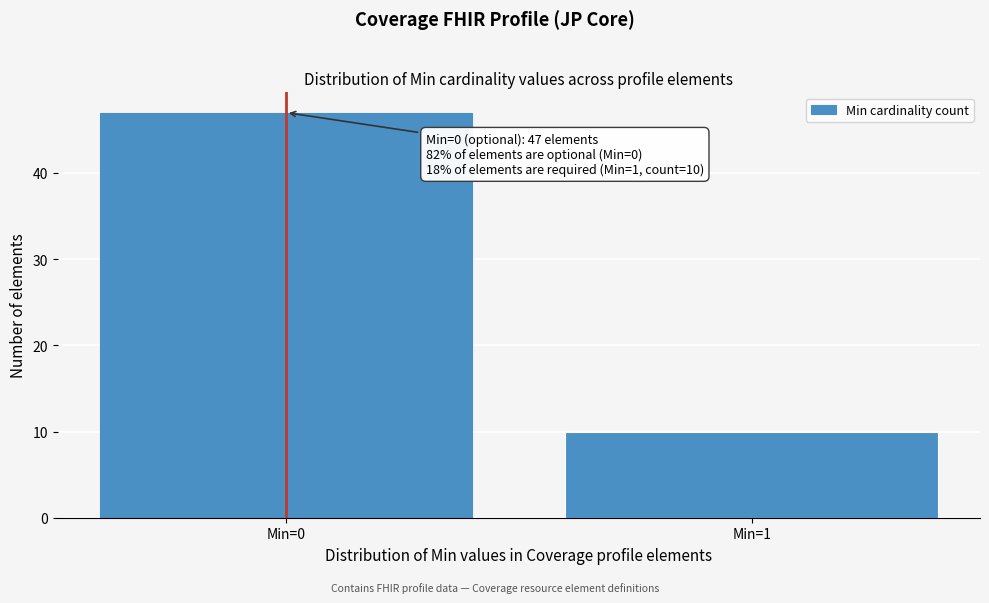

Reading left to right, transcribe all the data shown in this chart.

47	10